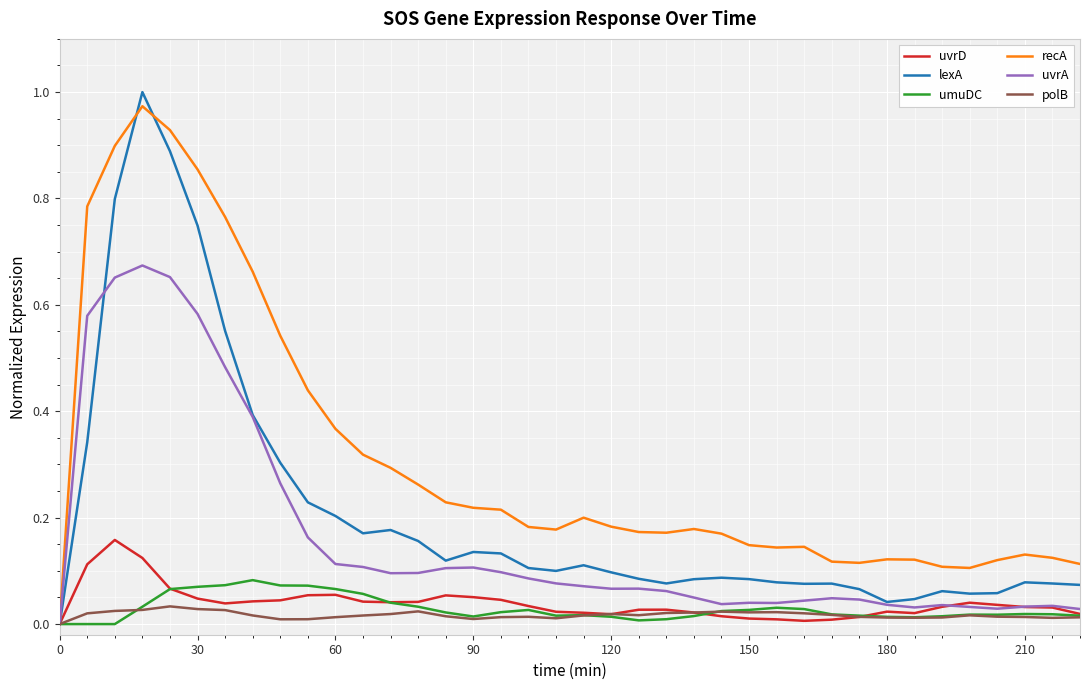

Which series has the widest spread of values?

lexA